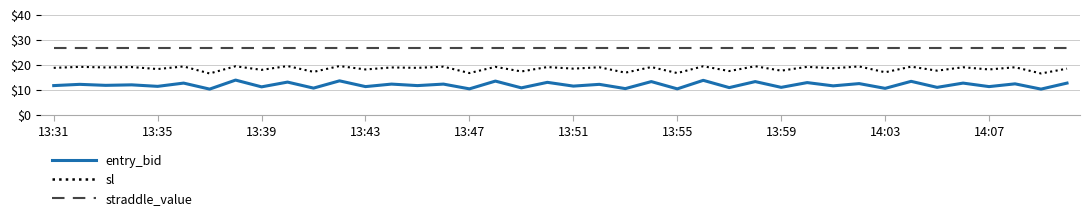

What is the greatest value displayed?

27.0